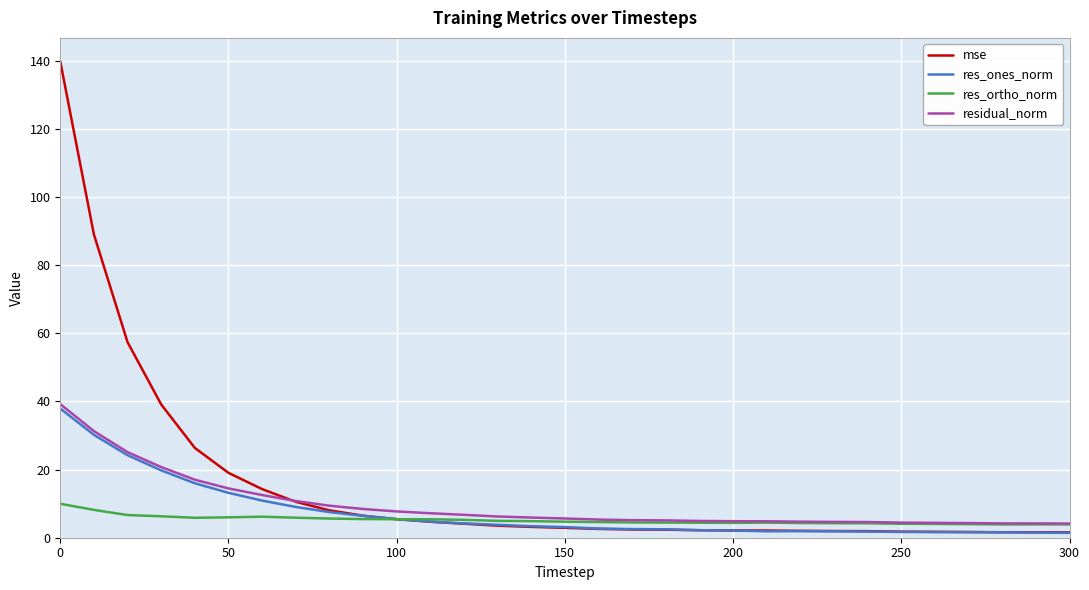

What is the maximum value for res_ones_norm?

37.9